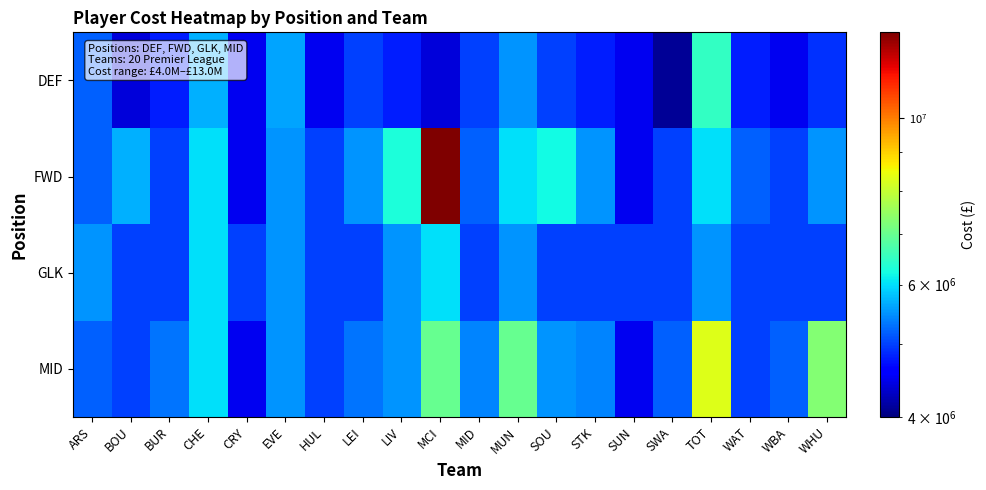

Reading left to right, list all the values displayed in this chart.

DEF: ARS=5200000	BOU=4400000	BUR=4800000	CHE=5700000	CRY=4500000	EVE=5600000	HUL=4500000	LEI=5000000	LIV=4800000	MCI=4400000	MID=5000000	MUN=5500000	SOU=5000000	STK=4800000	SUN=4500000	SWA=4100000	TOT=6500000	WAT=4800000	WBA=4500000	WHU=4900000
FWD: ARS=5200000	BOU=5700000	BUR=5000000	CHE=6000000	CRY=4500000	EVE=5500000	HUL=5000000	LEI=5500000	LIV=6300000	MCI=13000000	MID=5200000	MUN=6000000	SOU=6200000	STK=5500000	SUN=4500000	SWA=5000000	TOT=6000000	WAT=5200000	WBA=5000000	WHU=5500000
GLK: ARS=5500000	BOU=5000000	BUR=5000000	CHE=6000000	CRY=5000000	EVE=5500000	HUL=5000000	LEI=5000000	LIV=5500000	MCI=6000000	MID=5000000	MUN=5500000	SOU=5000000	STK=5000000	SUN=5000000	SWA=5000000	TOT=5500000	WAT=5000000	WBA=5000000	WHU=5000000
MID: ARS=5200000	BOU=5000000	BUR=5300000	CHE=6000000	CRY=4500000	EVE=5500000	HUL=5000000	LEI=5300000	LIV=5500000	MCI=7000000	MID=5400000	MUN=7000000	SOU=5500000	STK=5400000	SUN=4500000	SWA=5200000	TOT=8300000	WAT=5000000	WBA=5200000	WHU=7300000